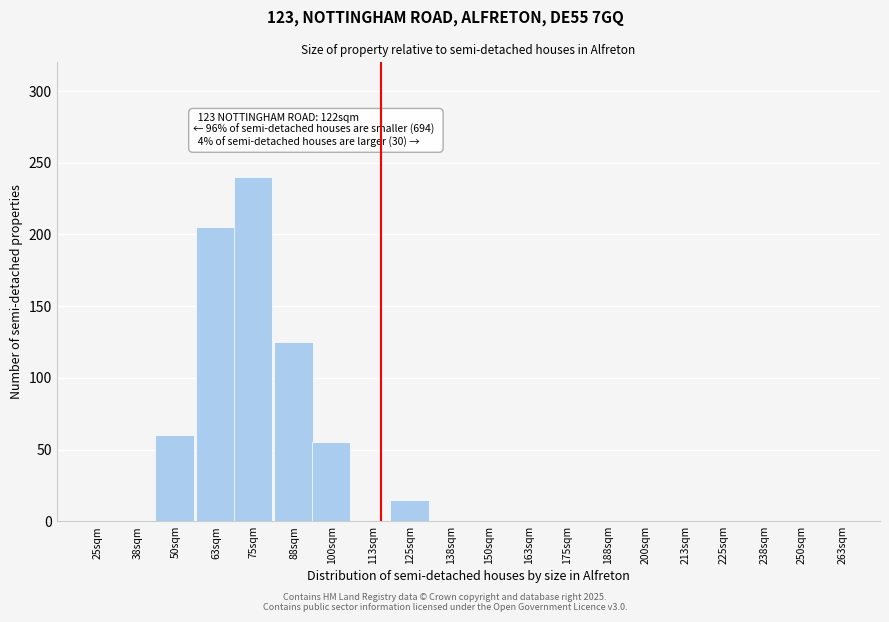

Reading left to right, transcribe all the data shown in this chart.

25sqm=0	38sqm=0	50sqm=60	63sqm=205	75sqm=240	88sqm=125	100sqm=55	113sqm=0	125sqm=15	138sqm=0	150sqm=0	163sqm=0	175sqm=0	188sqm=0	200sqm=0	213sqm=0	225sqm=0	238sqm=0	250sqm=0	263sqm=0